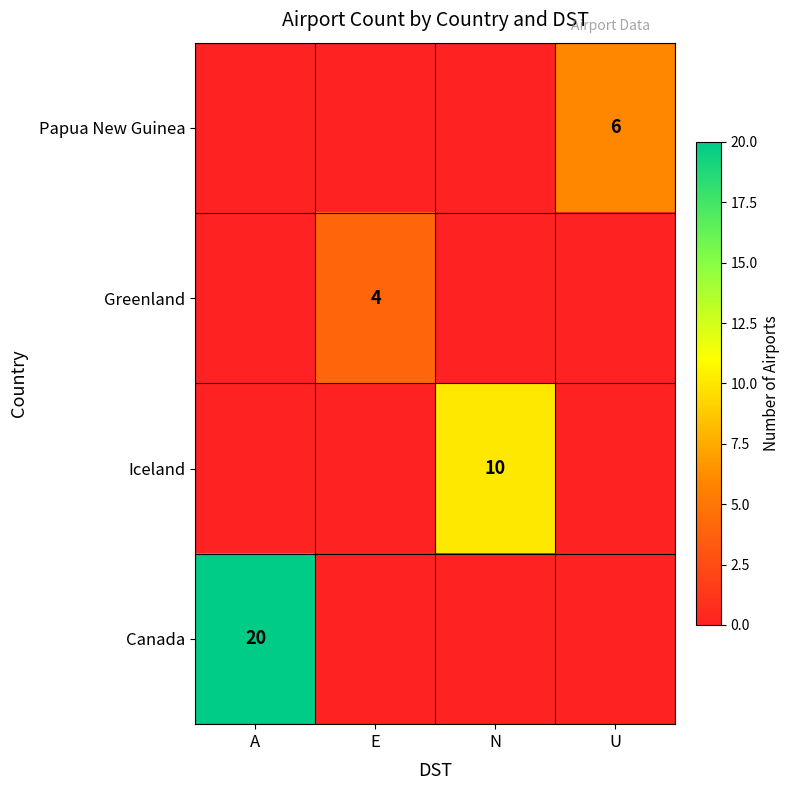

The value of Papua New Guinea at U is 4. True or false?

False